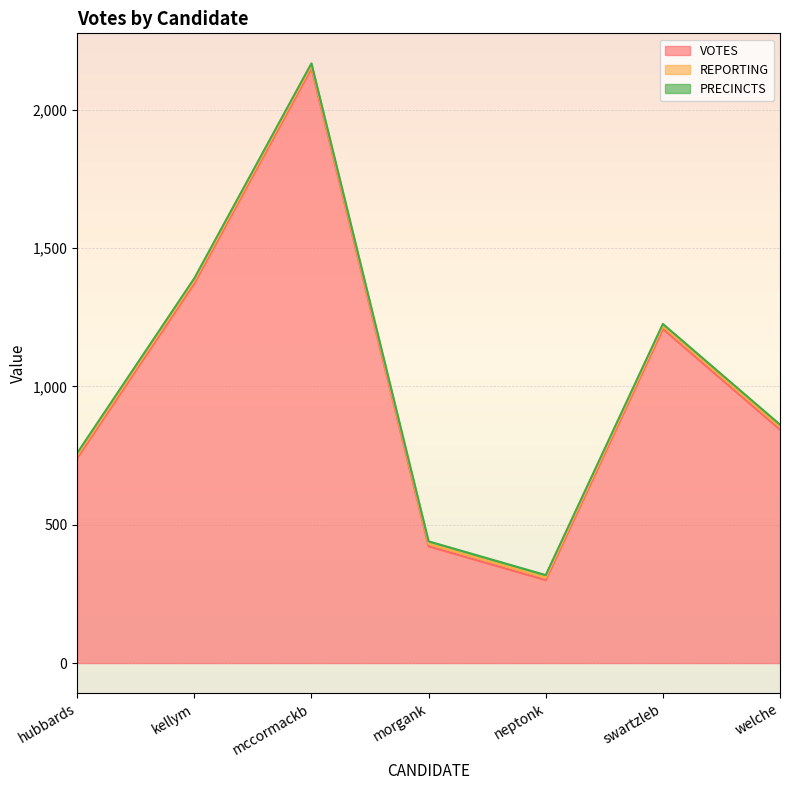

True or false: PRECINCTS has more than 0 points higher than both neighbors.

False